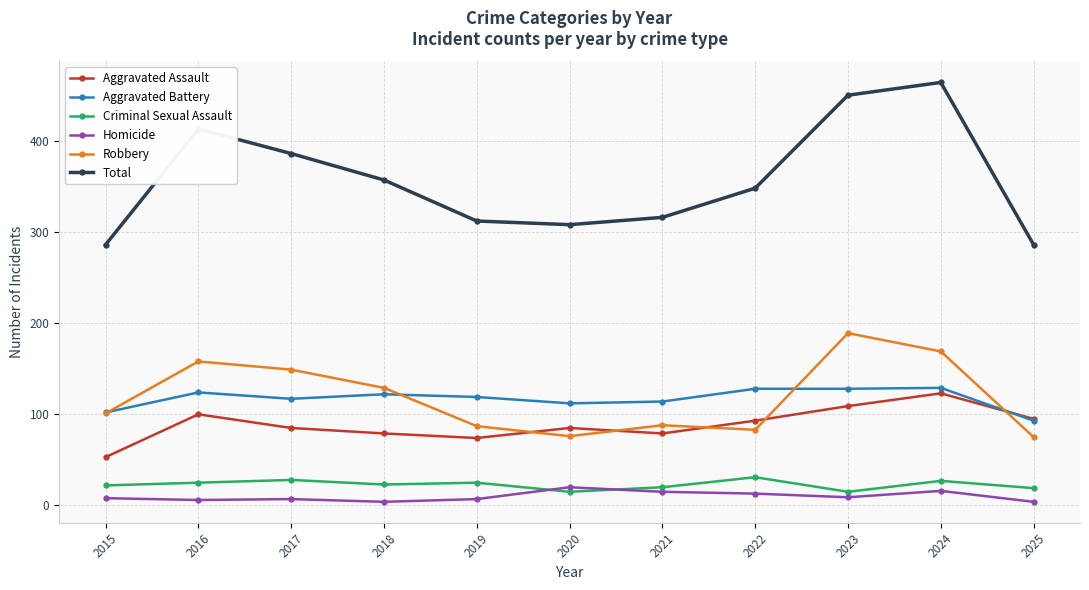

What is the sum of the Robbery values at 2023 and 2022?

272